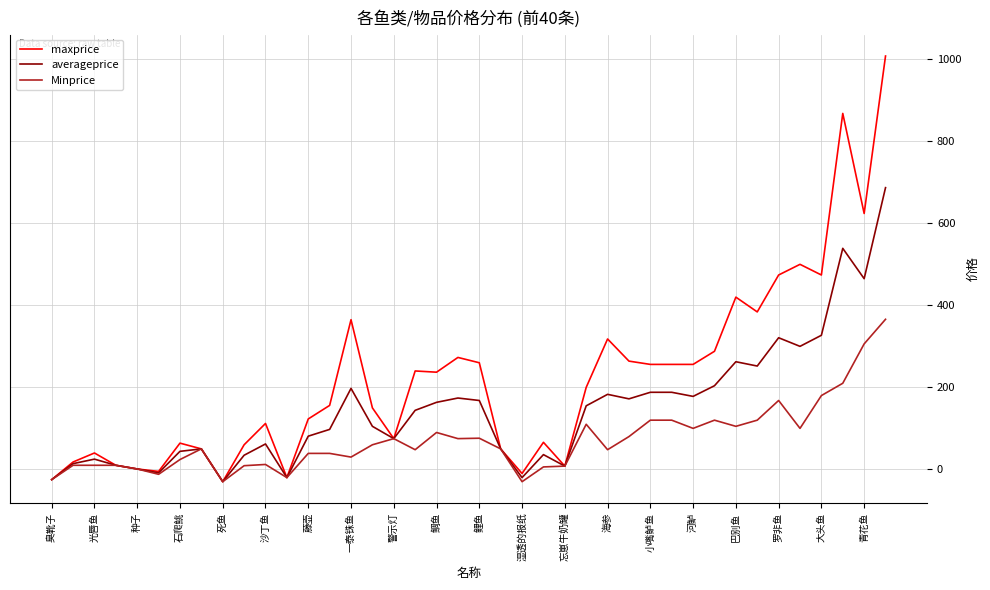

Rank the series by their average value, from highest to lowest.

maxprice, averageprice, Minprice